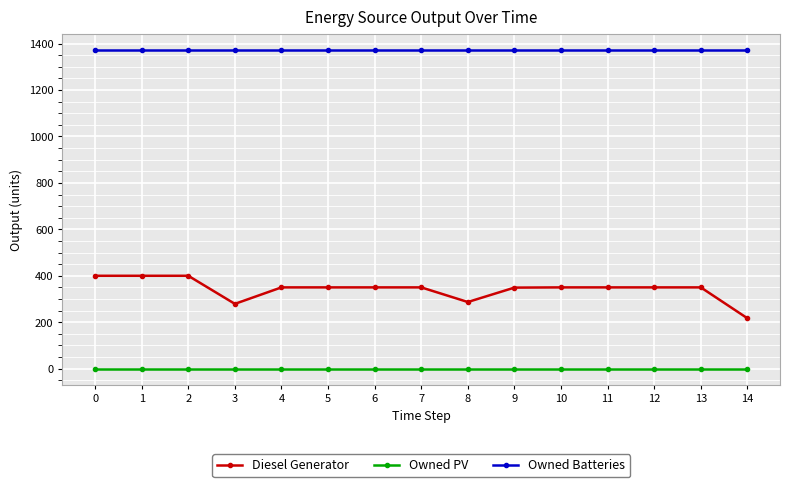

True or false: Owned PV and Owned Batteries cross at least once.

False